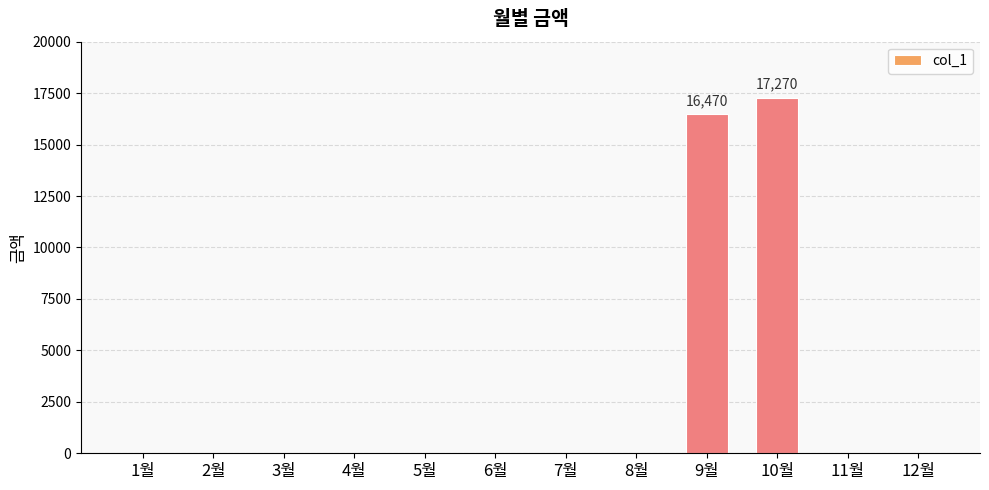

The value at 11월 is 0. True or false?

True